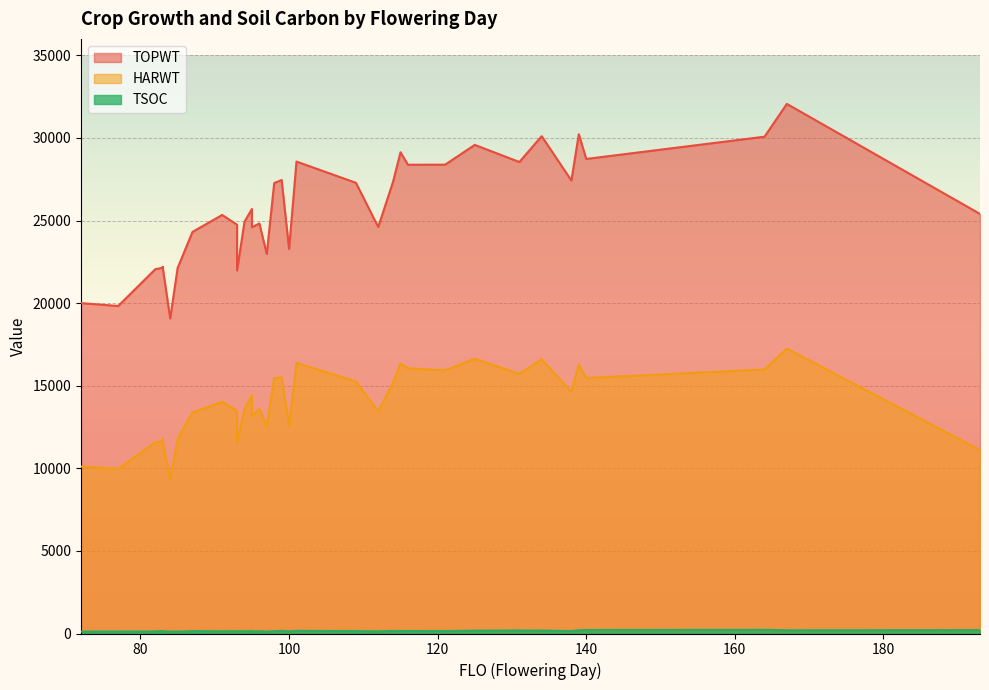

How many data points in TSOC are above 144?

19